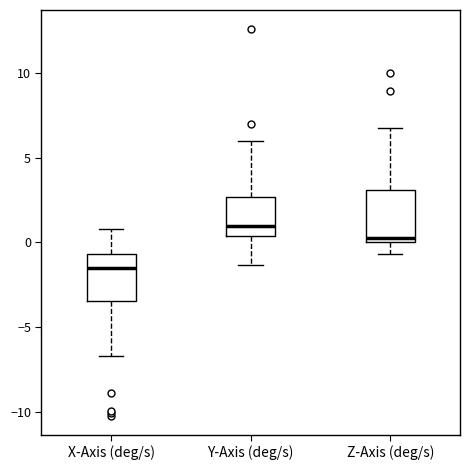

Reading left to right, transcribe this box plot: for each box, give where its median line is, the range the box spans, and where its two whiskers end, as read against the y-axis. The values are not printed on the chart, so give them approximately, as read against the axis.

X-Axis (deg/s): median -1.5, box -3.5 to -0.5, whiskers -6.5 to 1.0
Y-Axis (deg/s): median 1.0, box 0.5 to 2.5, whiskers -1.5 to 6.0
Z-Axis (deg/s): median 0.5, box 0.0 to 3.0, whiskers -0.5 to 6.5